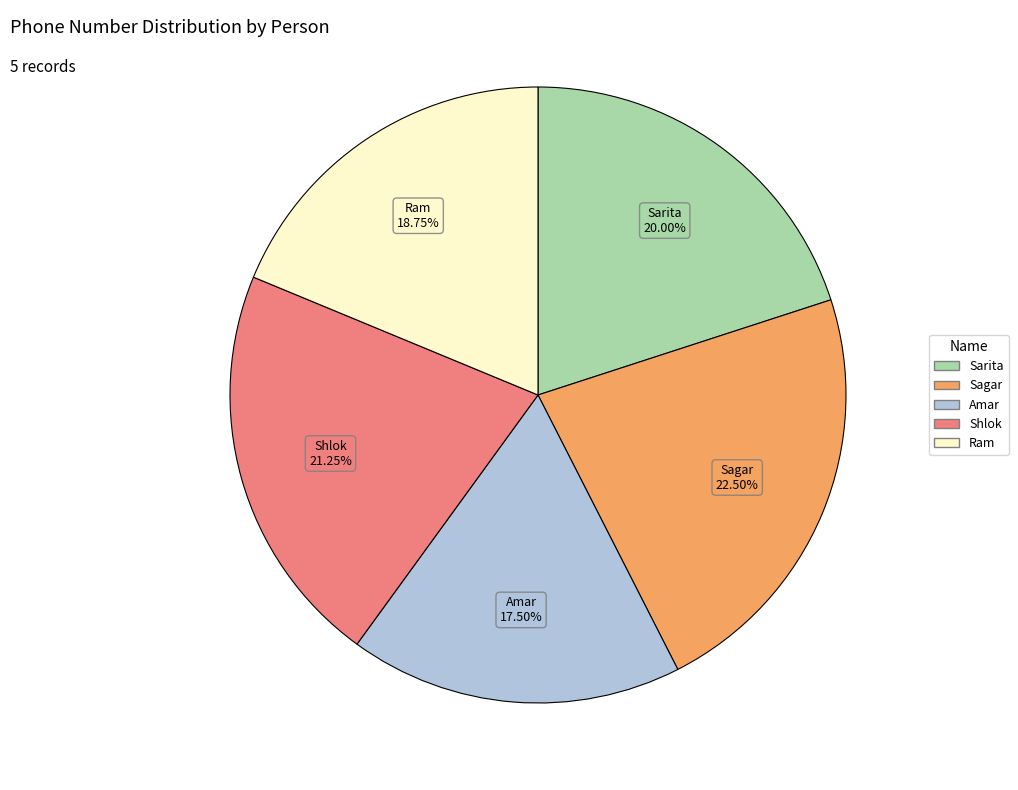

Is there any slice that represents more than half of the pie?

No